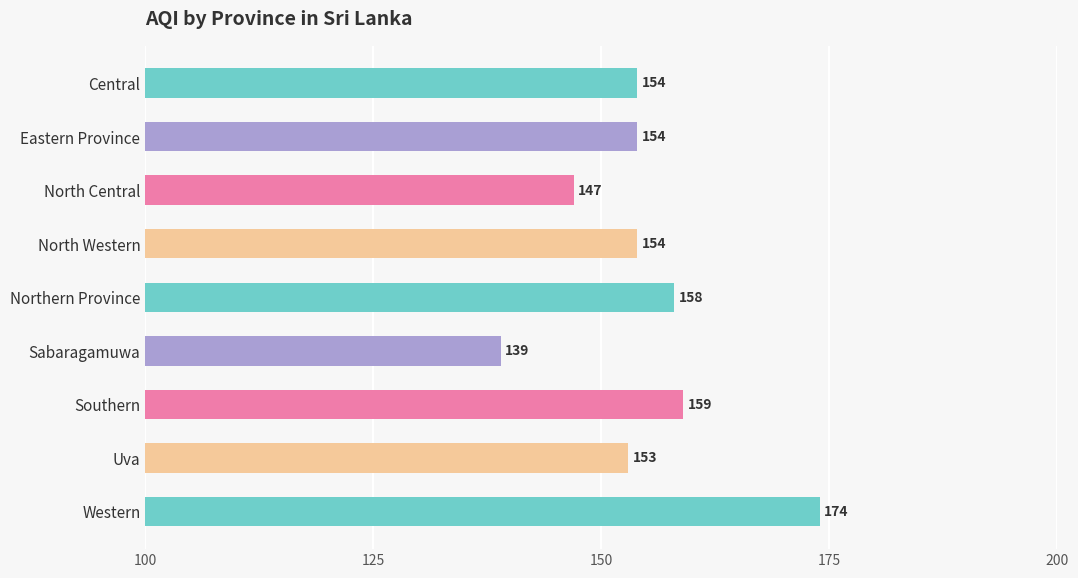

What is the difference between the maximum and second lowest values?

27